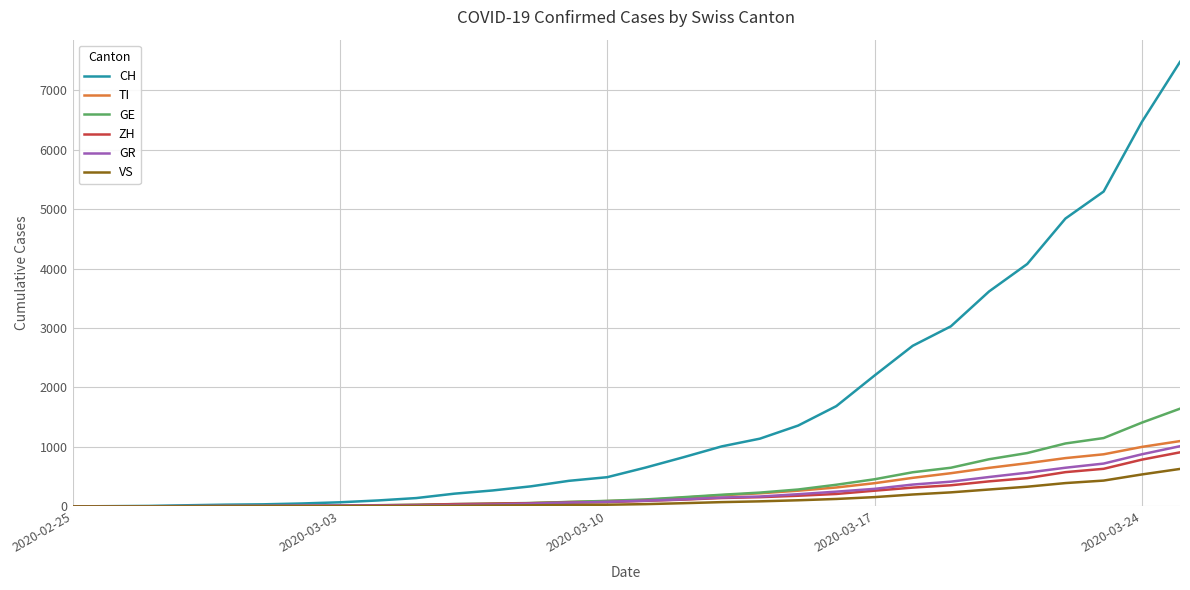

List the series in order of their peak value, highest first.

CH, GE, TI, GR, ZH, VS